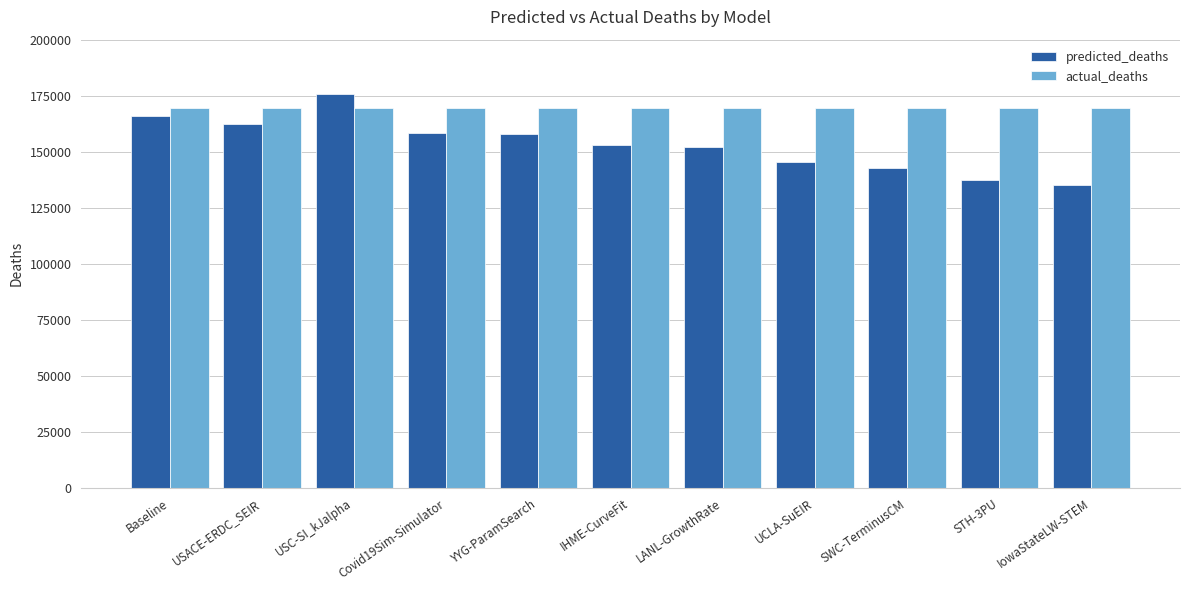

Where does the predicted_deaths series first go above 153223?

Baseline